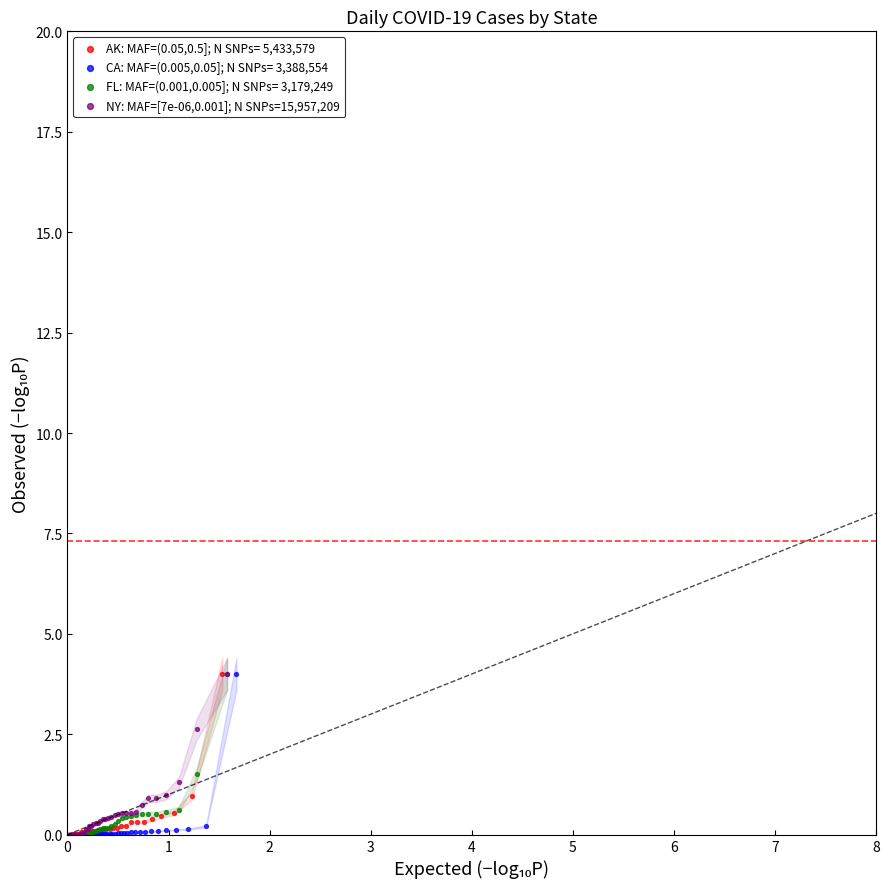

What are all the series names shown in the legend?

AK: MAF=(0.05,0.5]; N SNPs= 5,433,579, CA: MAF=(0.005,0.05]; N SNPs= 3,388,554, FL: MAF=(0.001,0.005]; N SNPs= 3,179,249, NY: MAF=[7e-06,0.001]; N SNPs=15,957,209